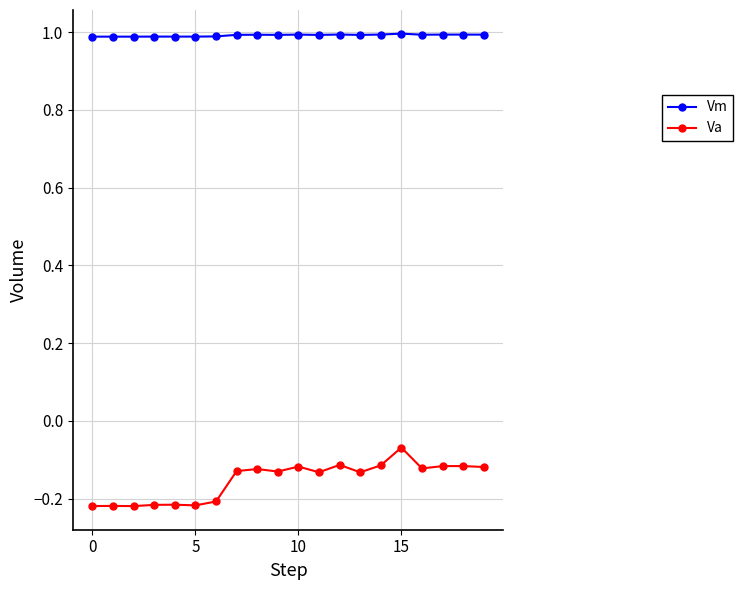

True or false: Va and Vm intersect in this chart.

False